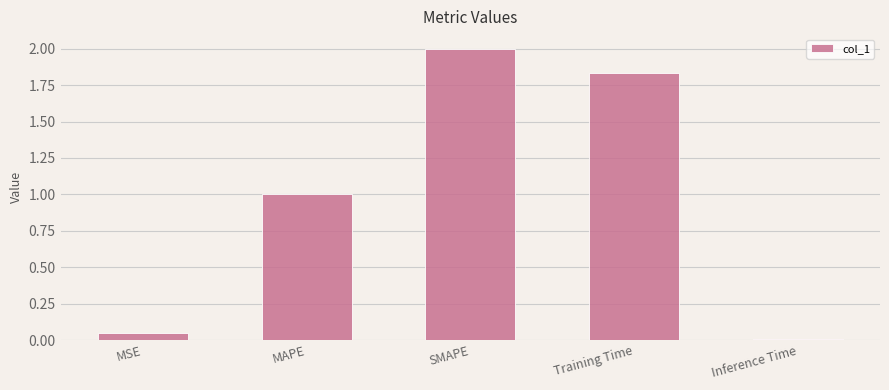

At which category does the chart reach its minimum across all series?

Inference Time